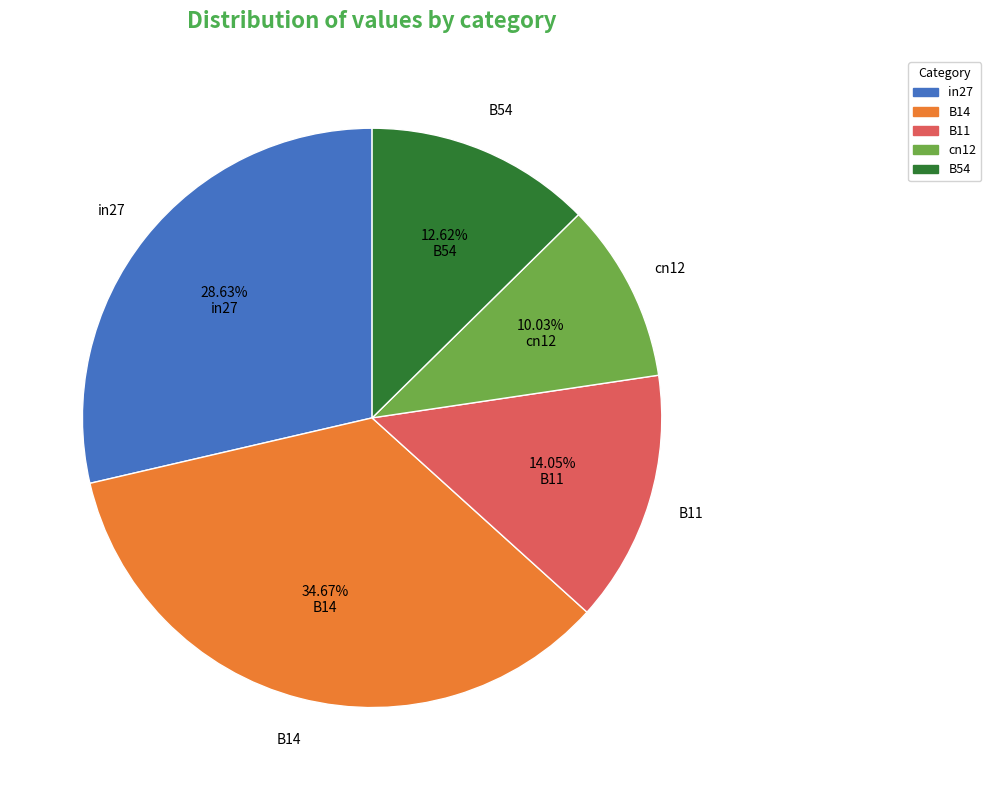

To the nearest percent, what is the combined percentage of B14 and B11?

49%